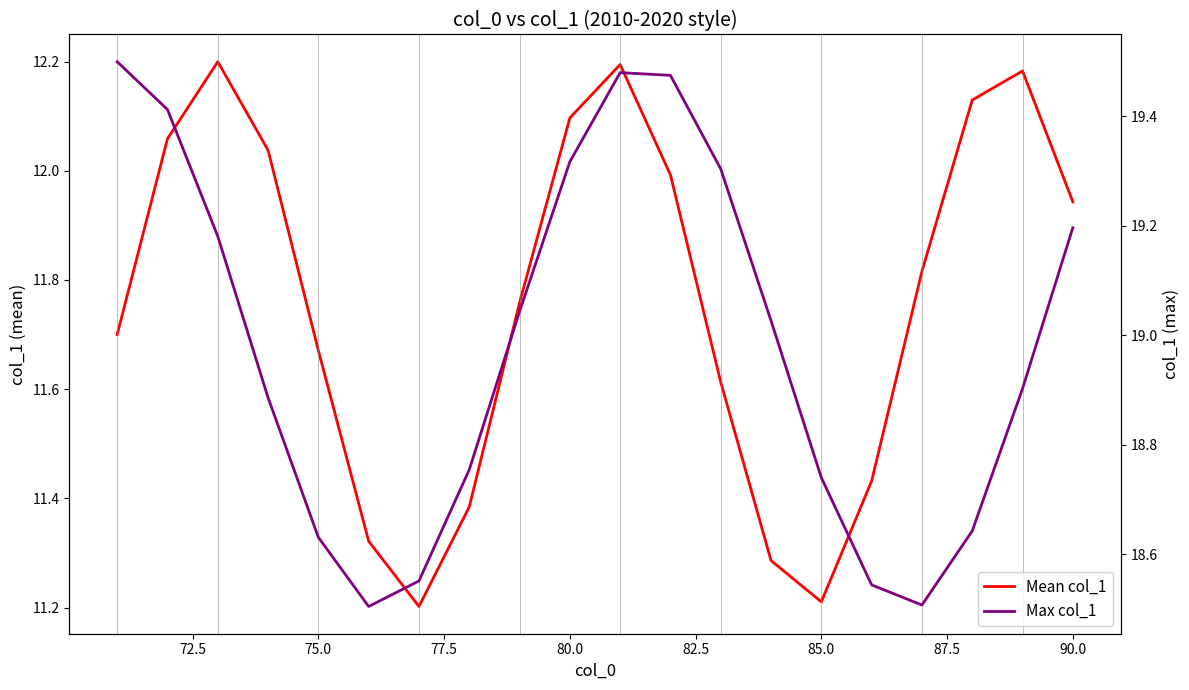

What is the difference between the maximum and minimum values in the Mean col_1 series?

1.0